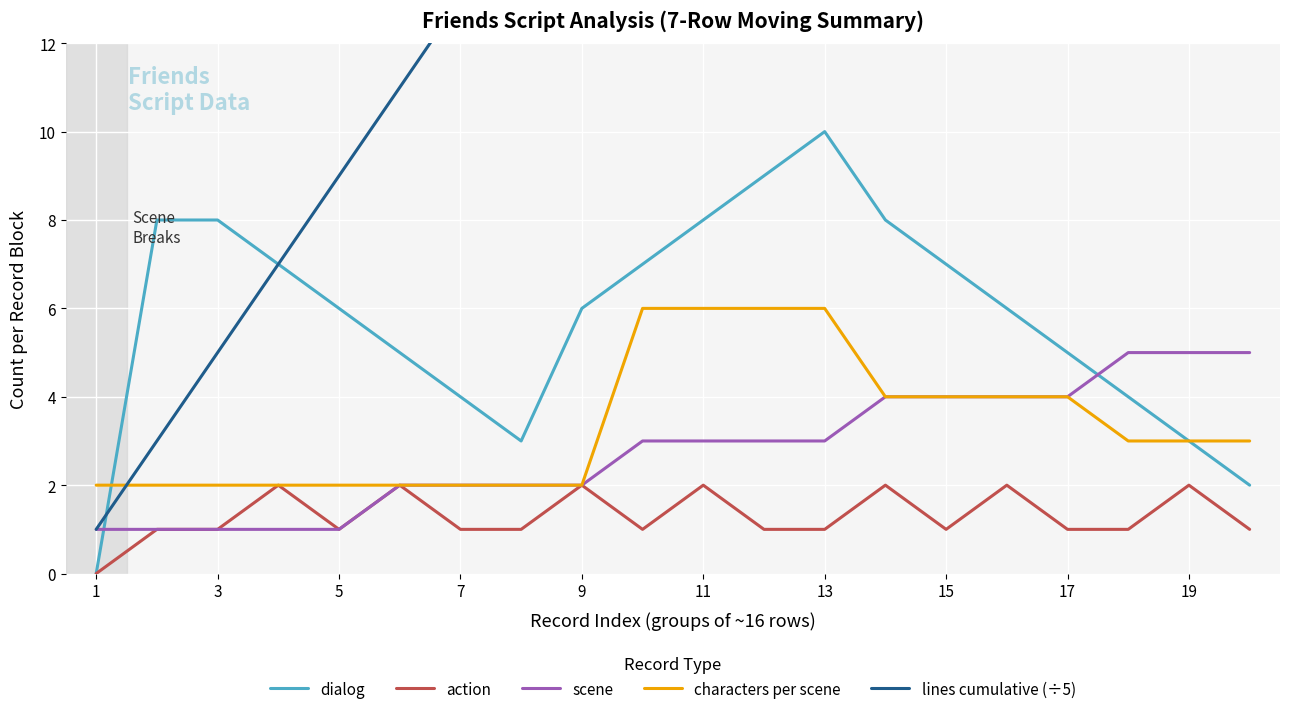

The action series shows 1 at 11. True or false?

False